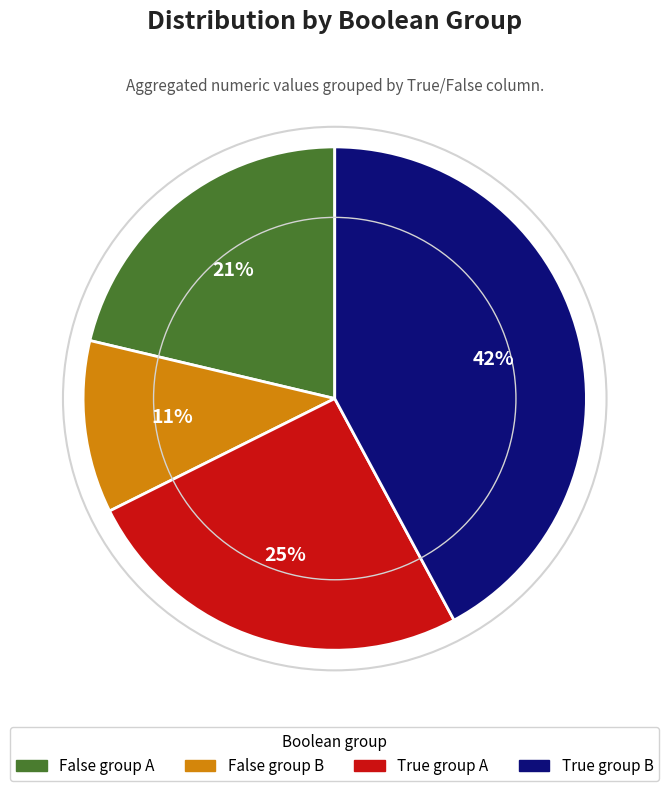

To the nearest percent, what is the average slice percentage?

25%